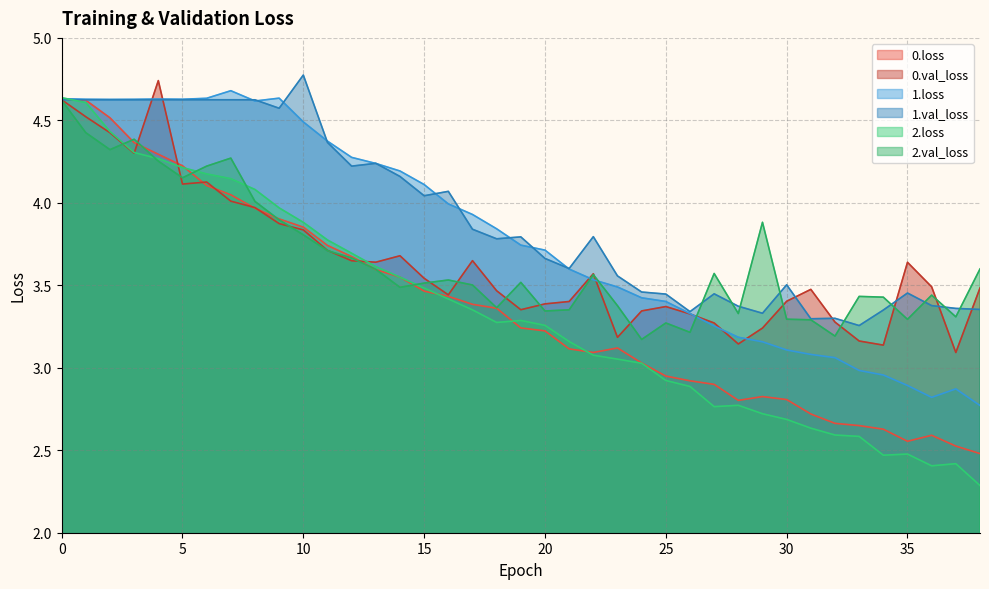

The 0.val_loss series shows 3.4 at 21. True or false?

True